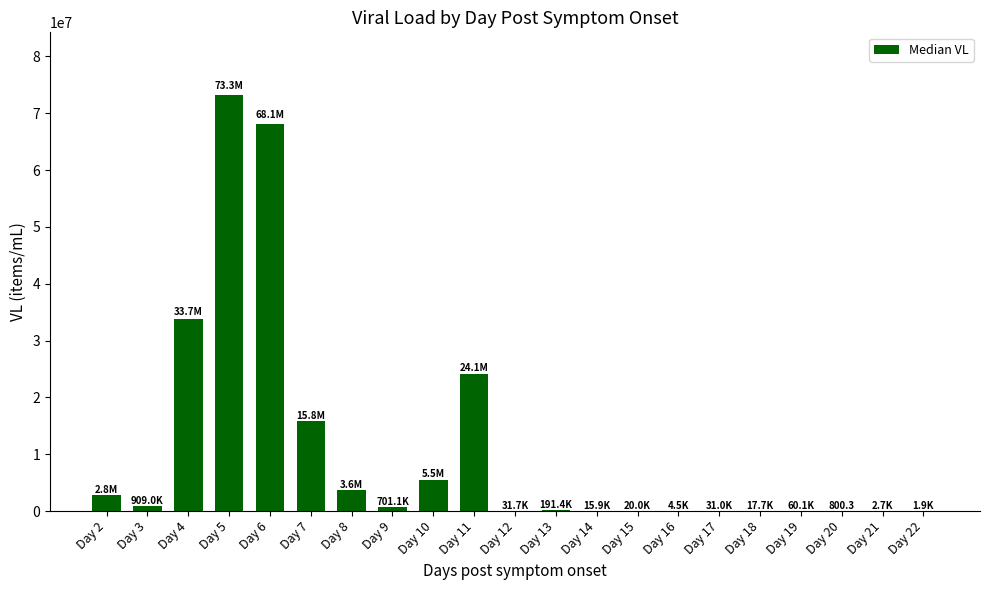

At which label is the value closest to 36627300?

Day 4